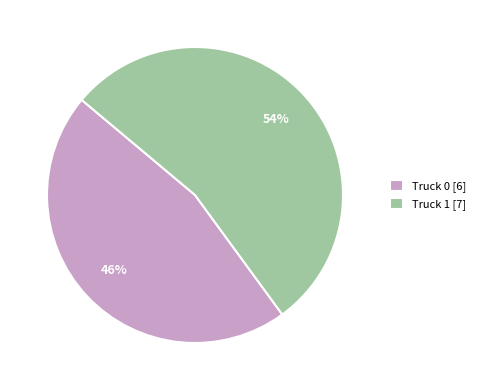

How many slices are in this pie chart?

2